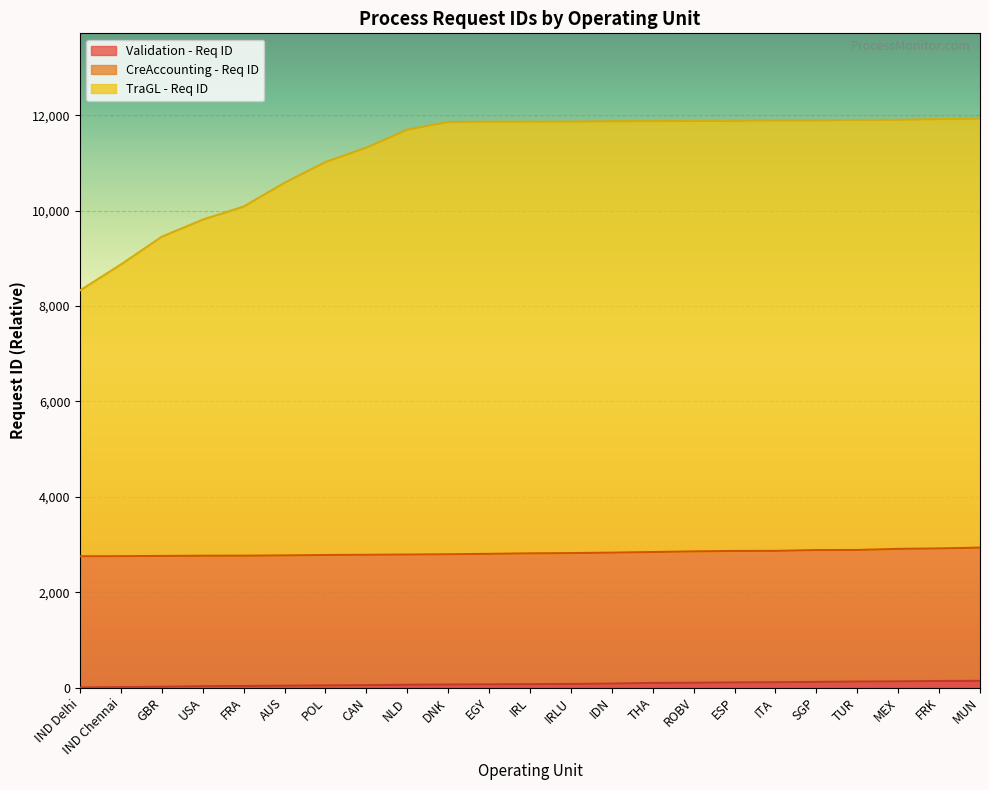

Is it true that TraGL - Req ID equals 5426 at EGY?

False